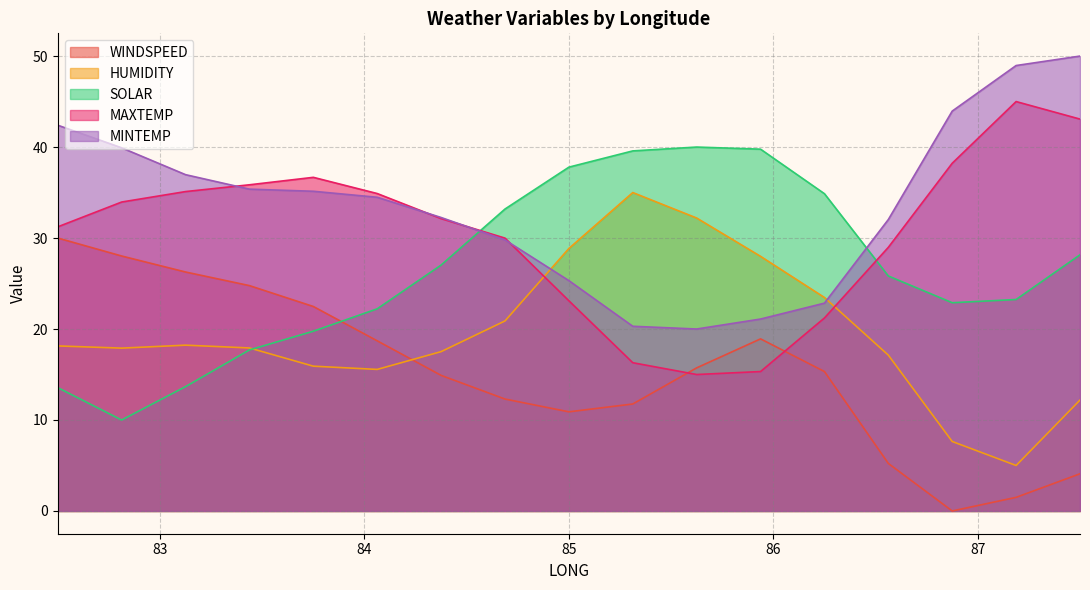

List the labels in order of WINDSPEED value, smallest first.

86.875, 87.1875, 87.5, 86.5625, 85.0, 85.3125, 84.6875, 84.375, 86.25, 85.625, 84.0625, 85.9375, 83.75, 83.4375, 83.125, 82.8125, 82.5